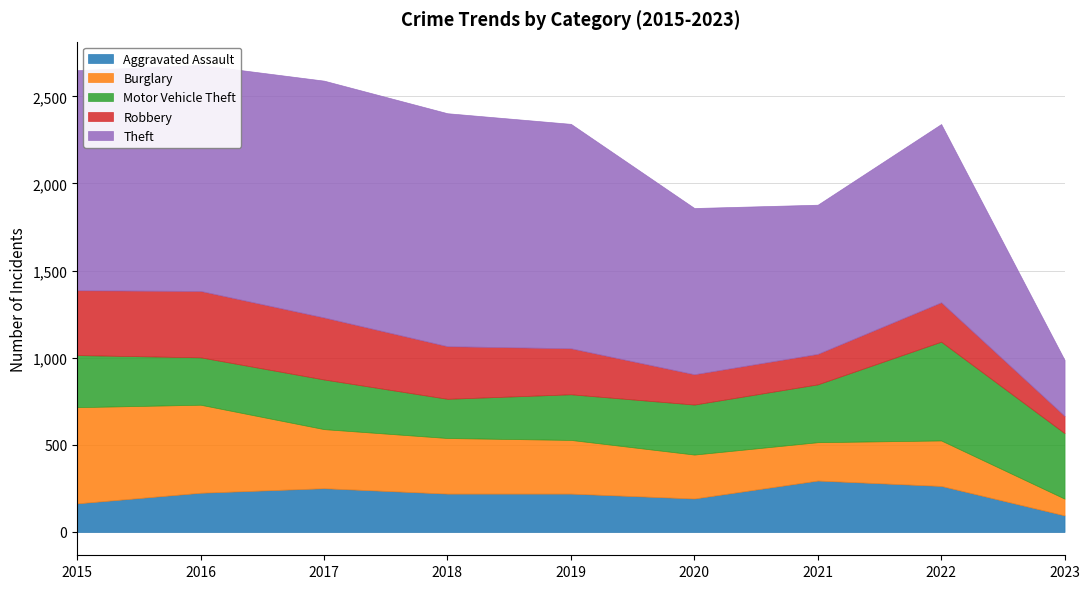

How many values in the Burglary series exceed 308?

4